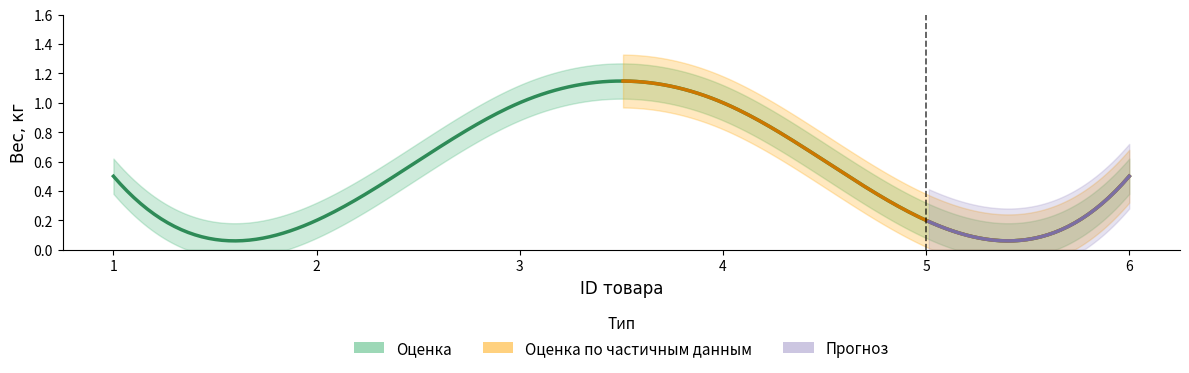

Rank the categories by value from lowest to highest.

2, 5, 1, 6, 3, 4